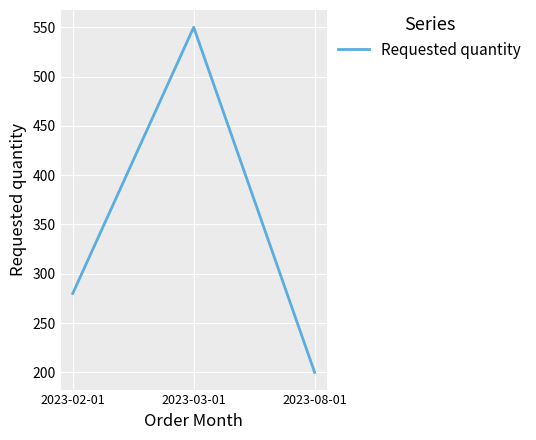

Reading left to right, extract all data points from this chart.

280	550	200